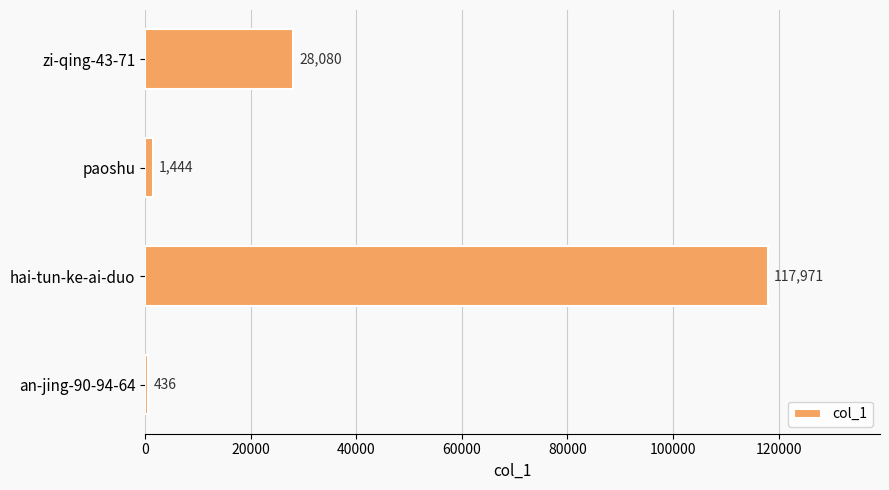

List the labels in order of value, largest first.

hai-tun-ke-ai-duo, zi-qing-43-71, paoshu, an-jing-90-94-64